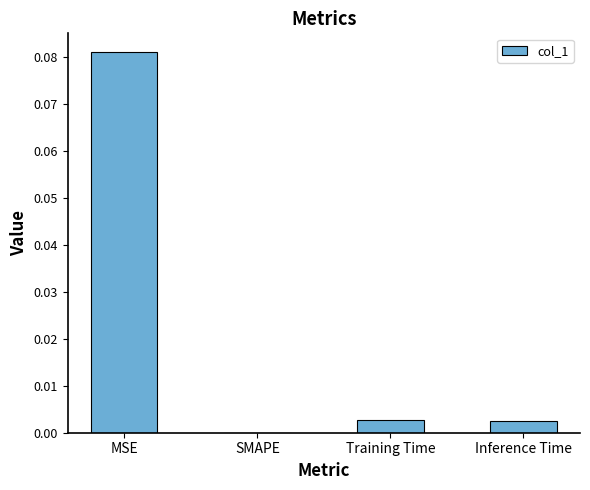

True or false: the data shows 0.0 at SMAPE.

True